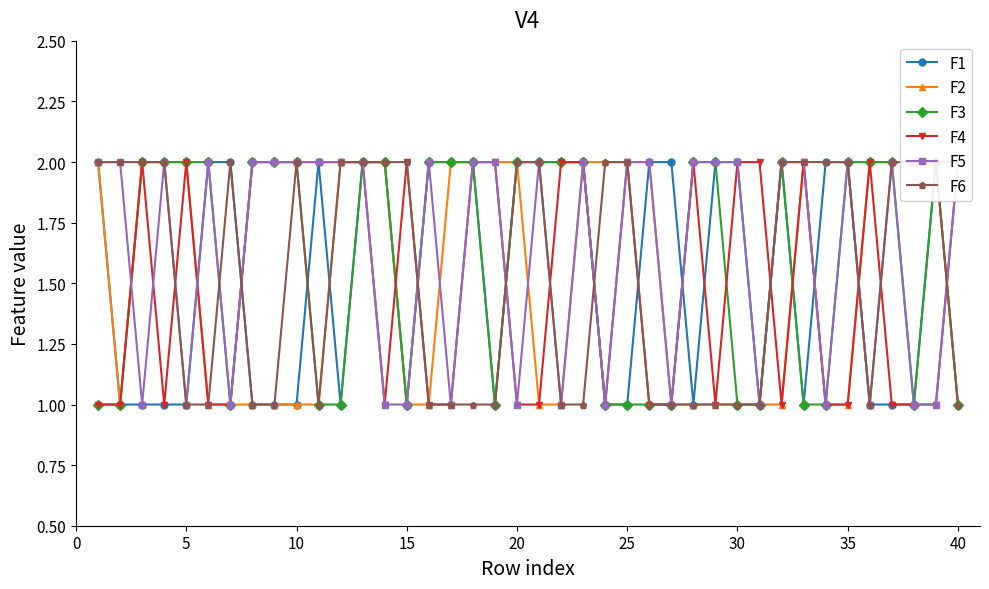

What is the sum of all F2 values?

60